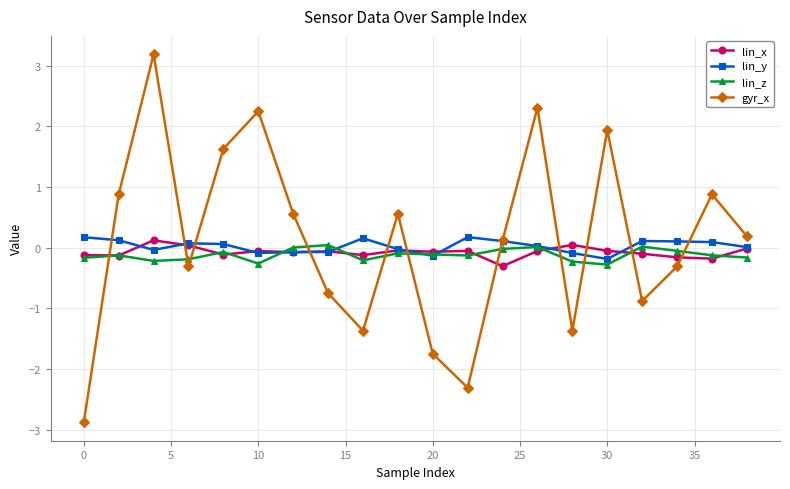

At how many categories does at least one series exceed -2?

20